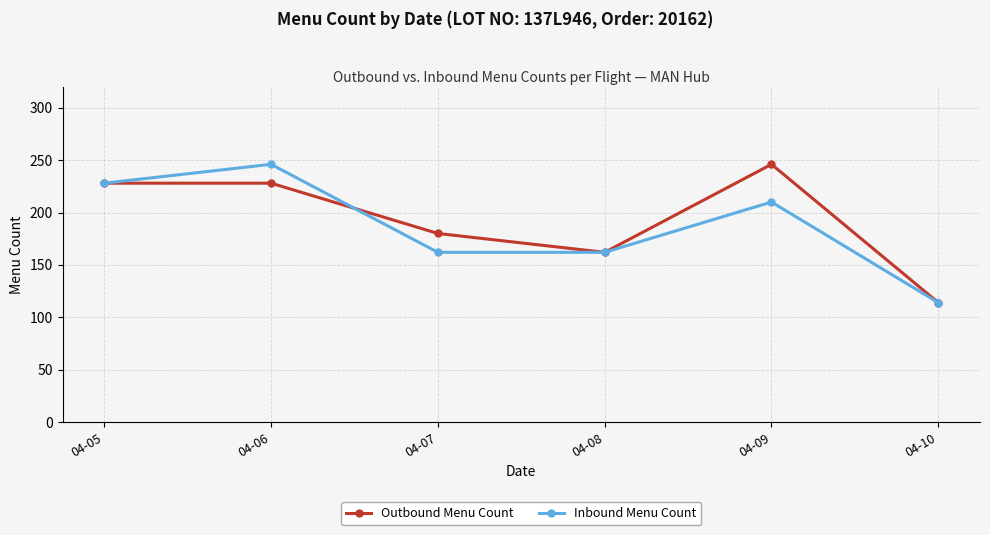

Reading right to left, extract all data points from this chart.

Outbound Menu Count: 114	246	162	180	228	228
Inbound Menu Count: 114	210	162	162	246	228